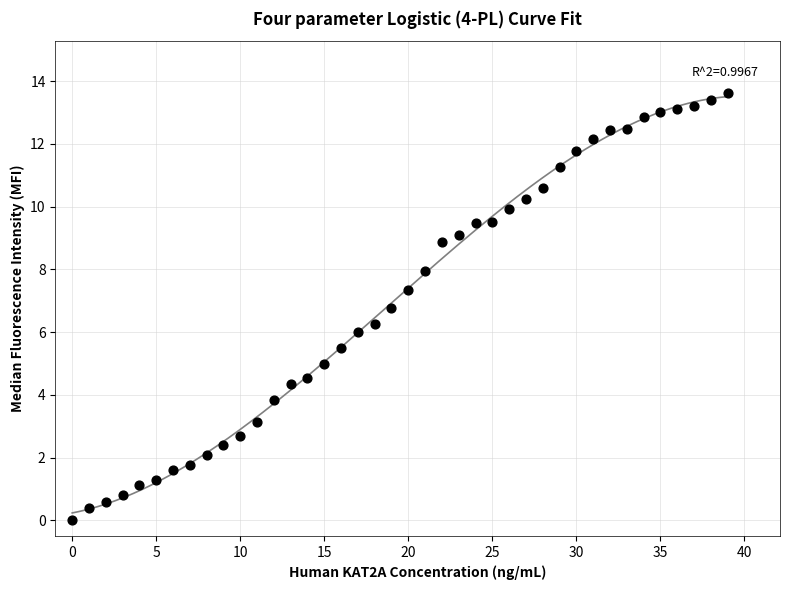

What is the range of Y values (max minus min)?

13.6